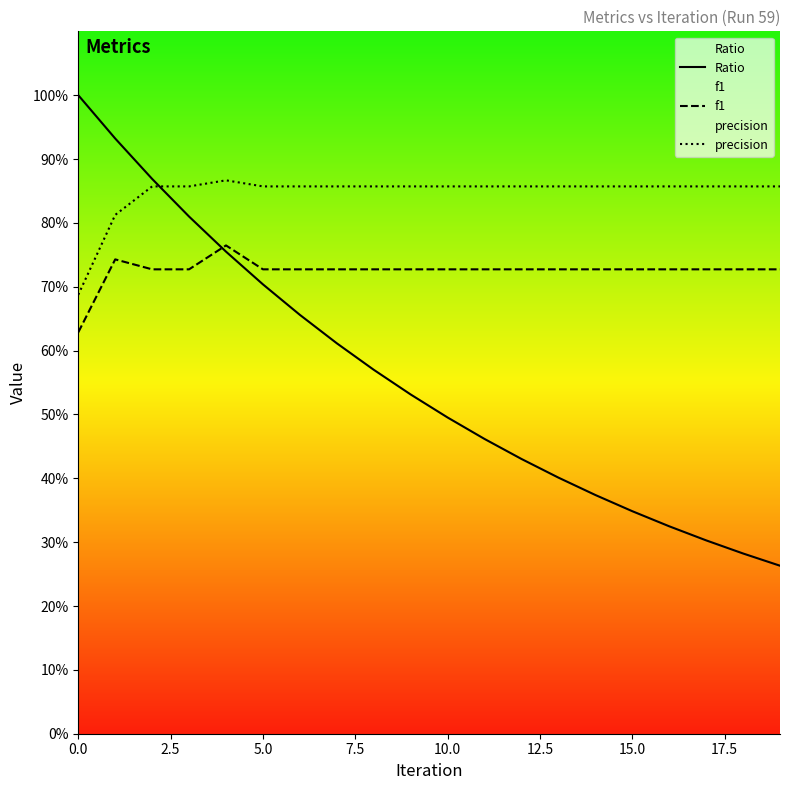

Reading left to right, list all the values displayed in this chart.

Ratio: 1.0	0.9	0.9	0.8	0.8	0.7	0.7	0.6	0.6	0.5	0.5	0.5	0.4	0.4	0.4	0.3	0.3	0.3	0.3	0.3
f1: 0.6	0.7	0.7	0.7	0.8	0.7	0.7	0.7	0.7	0.7	0.7	0.7	0.7	0.7	0.7	0.7	0.7	0.7	0.7	0.7
precision: 0.7	0.8	0.9	0.9	0.9	0.9	0.9	0.9	0.9	0.9	0.9	0.9	0.9	0.9	0.9	0.9	0.9	0.9	0.9	0.9